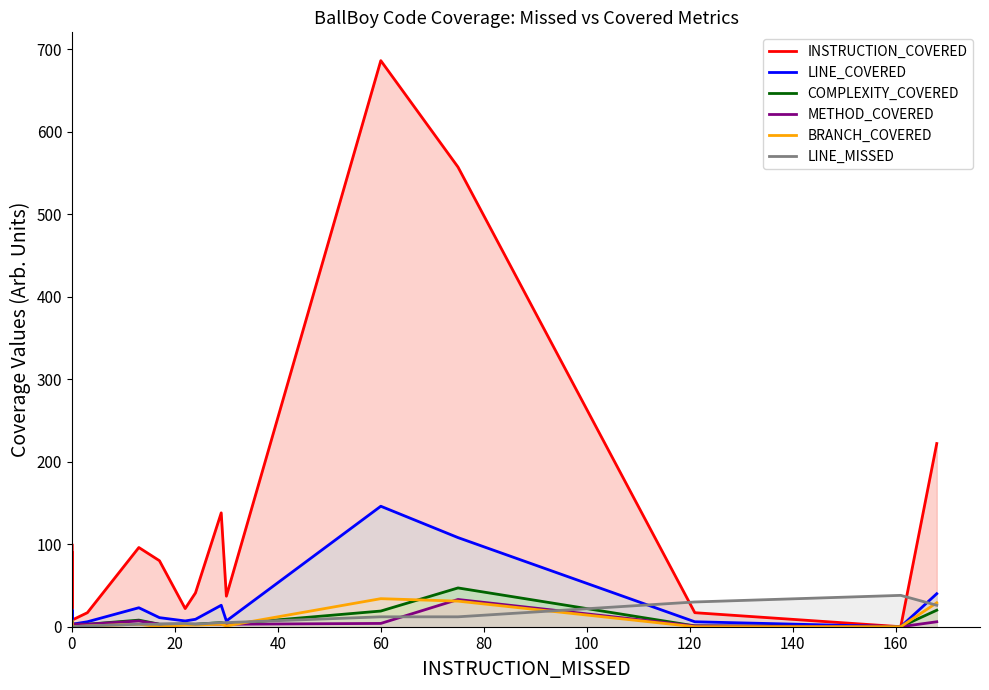

How many data points in LINE_MISSED are less than 3?

8